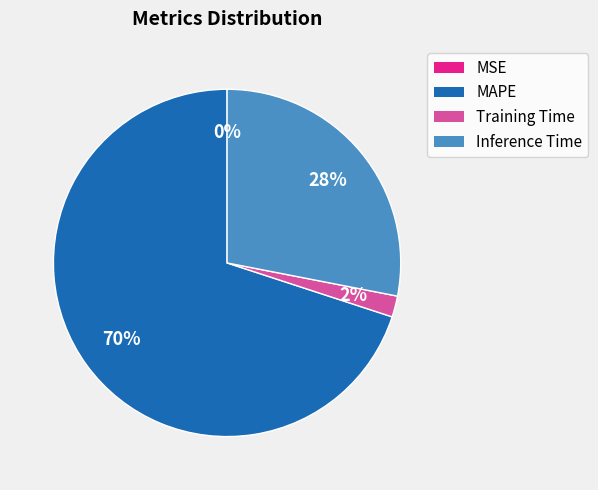

Is the sum of MAPE and Inference Time greater than half?

Yes